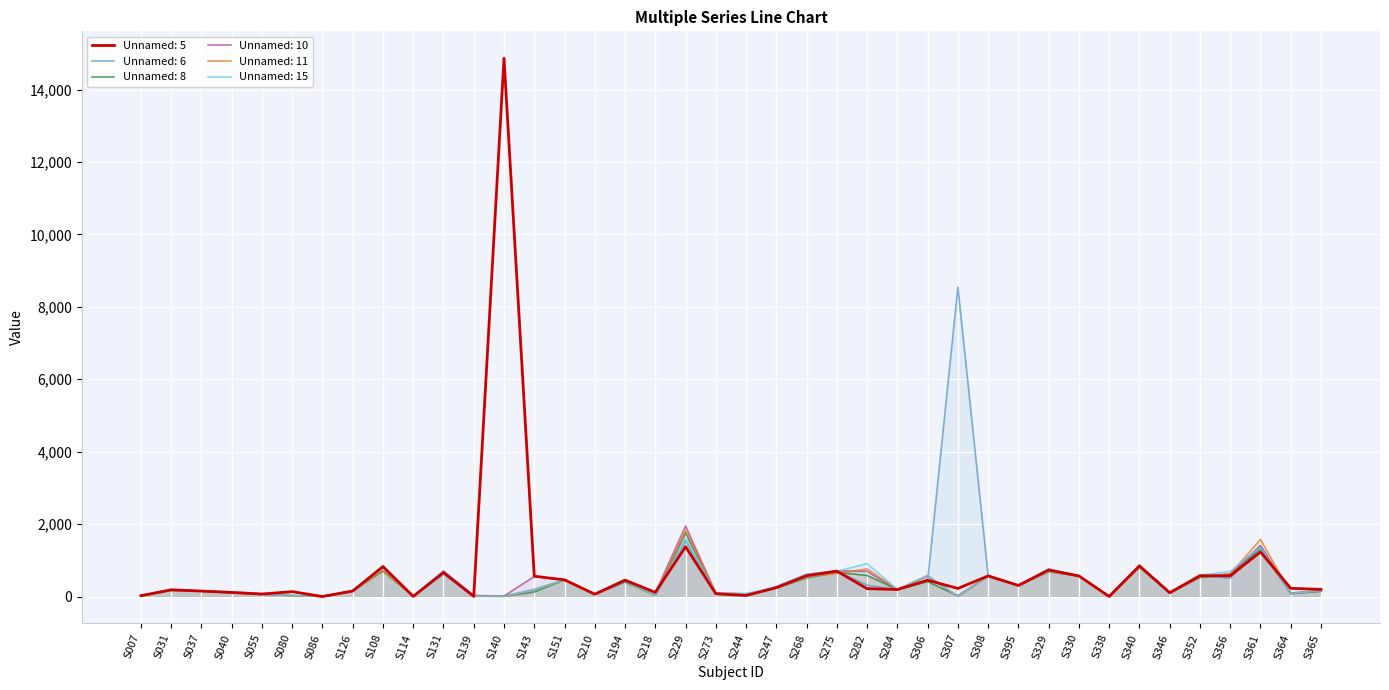

What are all the series names shown in the legend?

Unnamed: 5, Unnamed: 6, Unnamed: 8, Unnamed: 10, Unnamed: 11, Unnamed: 15